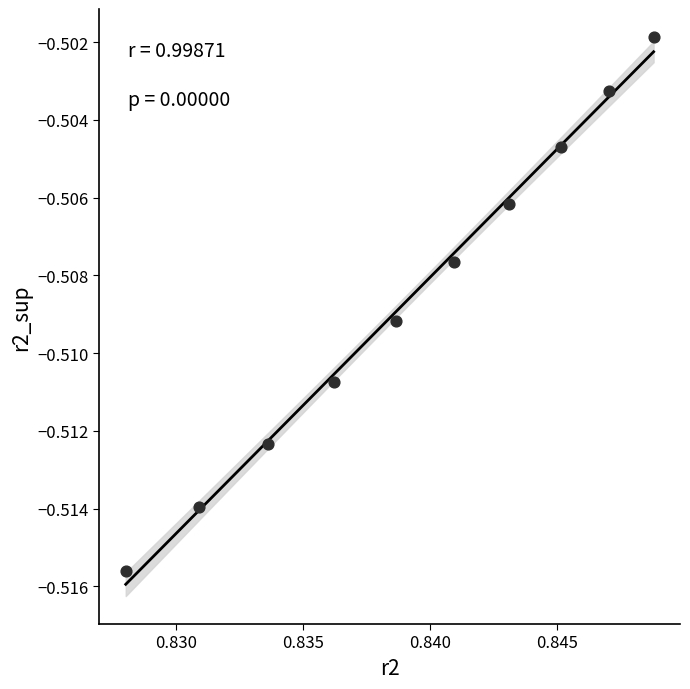

What is the average X value?

0.8